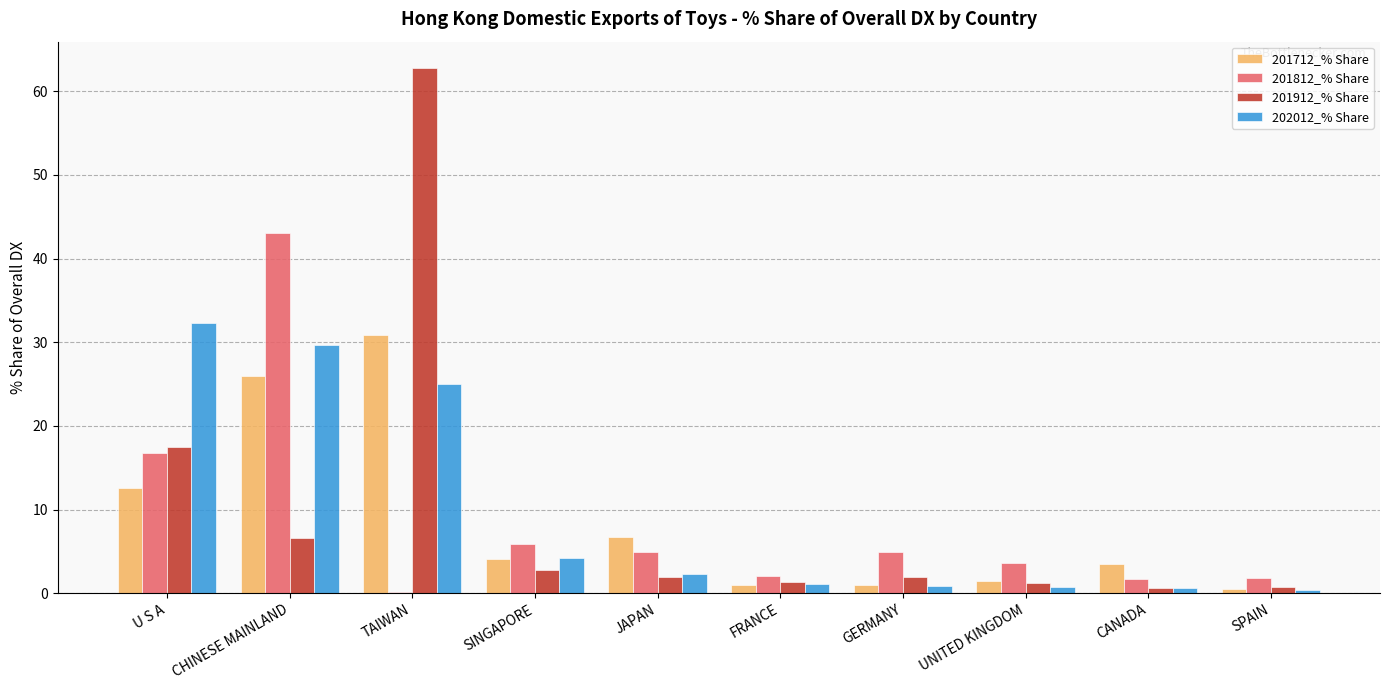

True or false: 201812_% Share has a value of 4.9 at JAPAN.

True